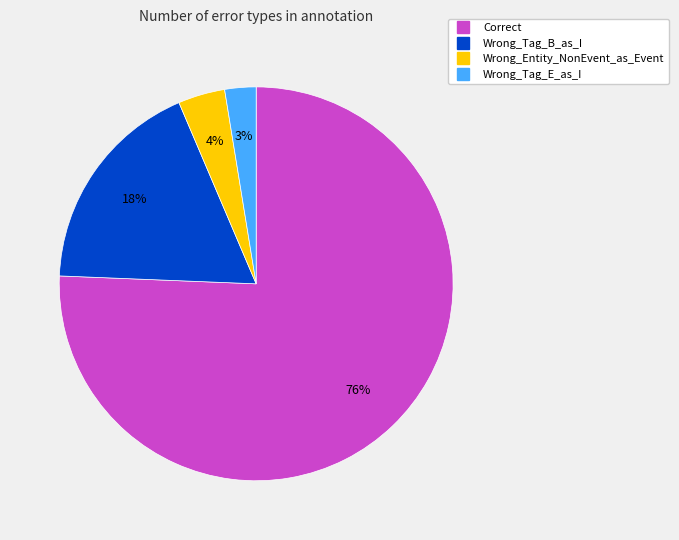

To the nearest percent, what is the difference between the Wrong_Tag_E_as_I and Wrong_Tag_B_as_I slice percentages?

15%